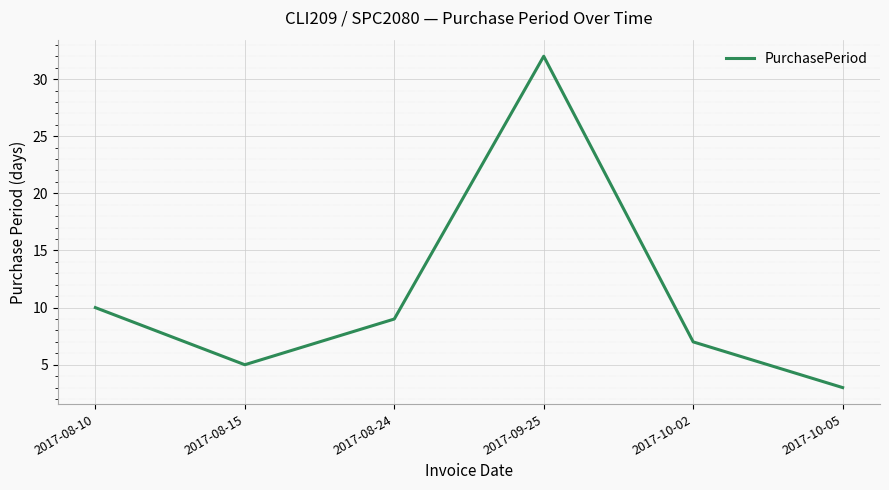

Is it true that the value at 2017-10-02 is 7?

True